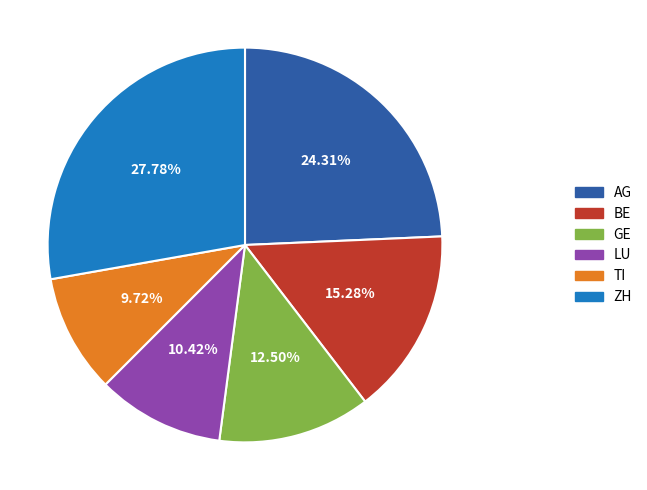

How many segments does this pie chart have?

6